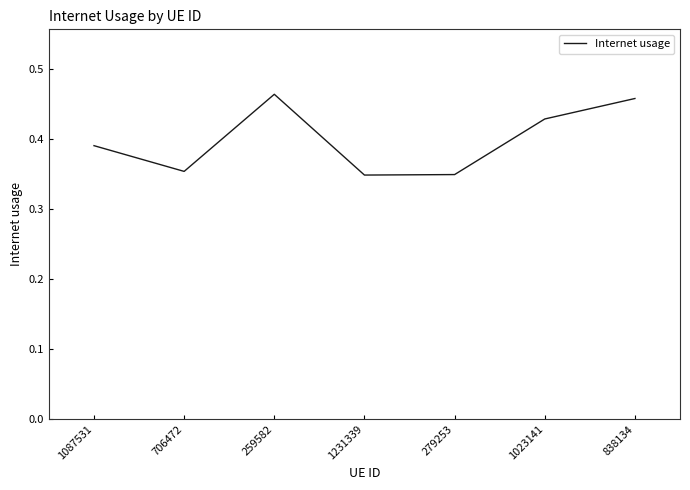

The chart shows a value of 0.2 at 279253. True or false?

False